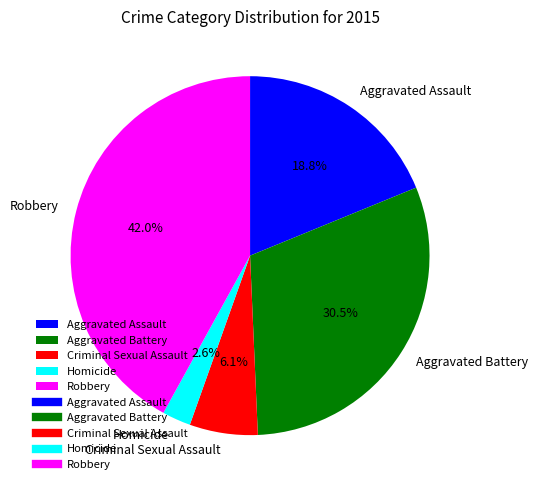

Rank the categories by value from lowest to highest.

Homicide, Criminal Sexual Assault, Aggravated Assault, Aggravated Battery, Robbery